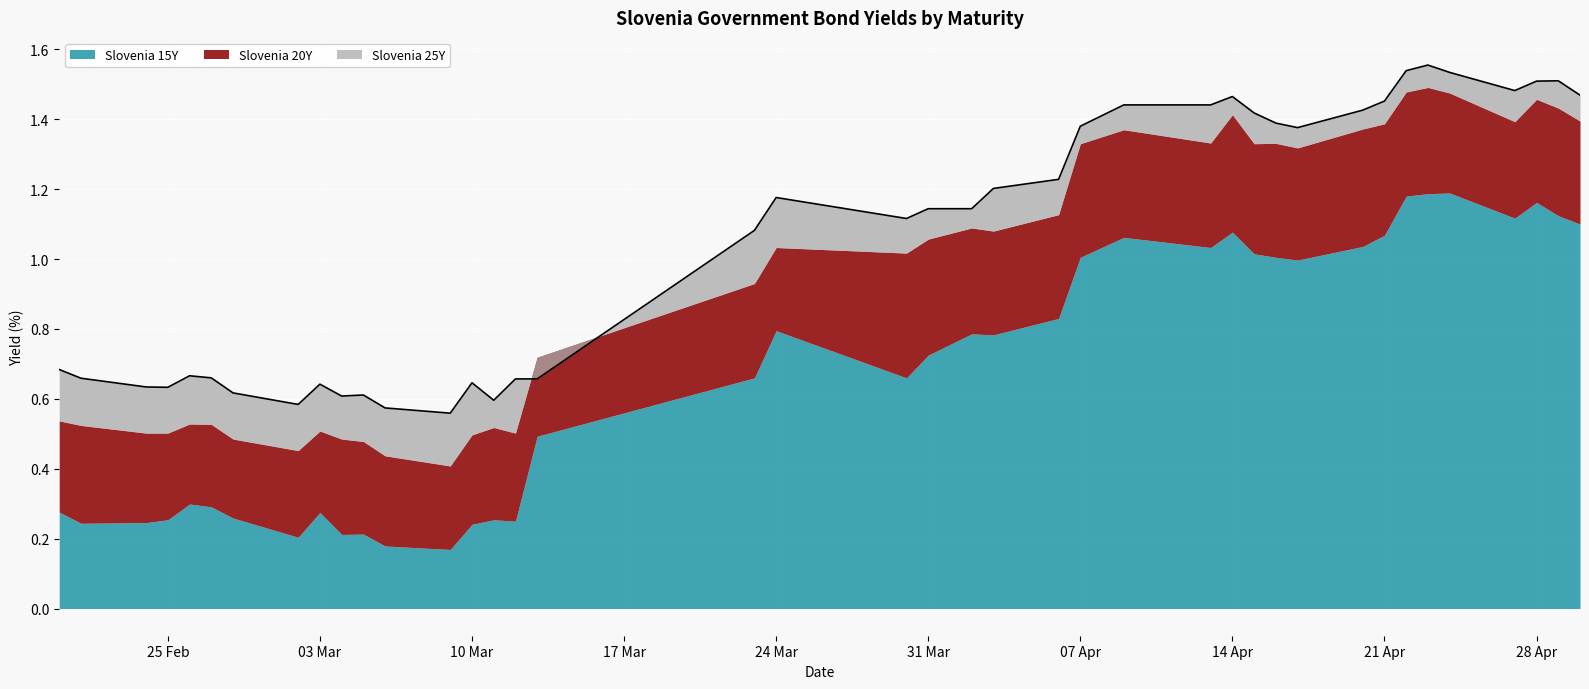

How many interior local valleys does the Slovenia 20Y series have?

9